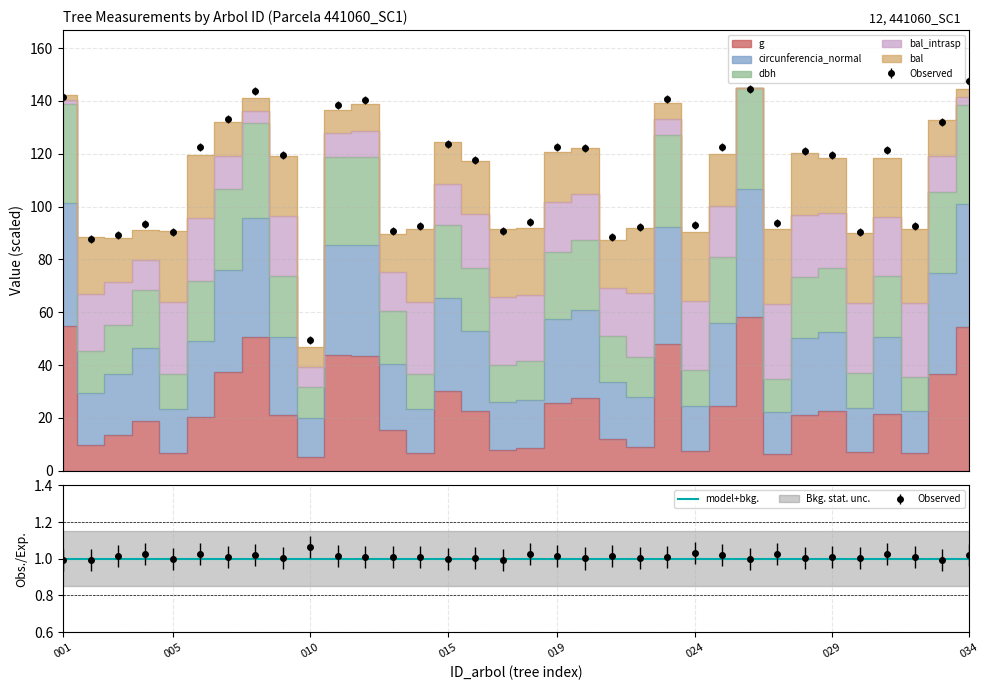

How many interior local peaks does the dbh series have?

9